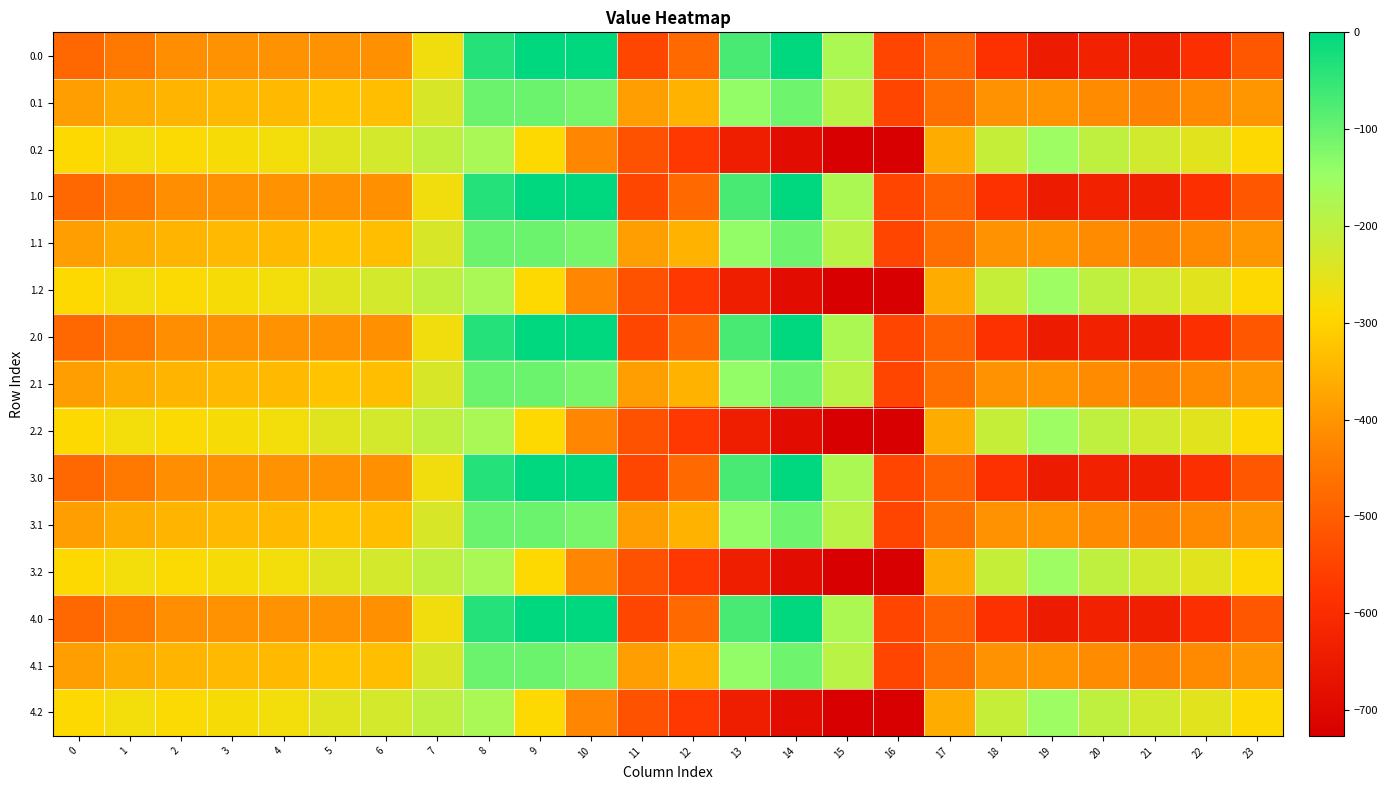

Which label corresponds to the largest value in the chart?

9